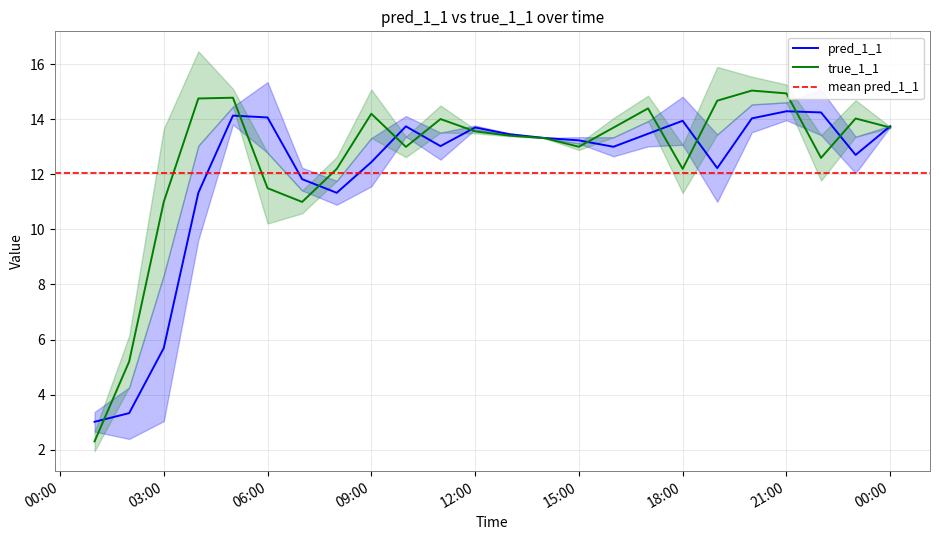

Reading left to right, what are all the values shown in this chart?

pred_1_1: 3.0	3.3	5.7	11.3	14.1	14.1	11.8	11.3	12.4	13.7	13.0	13.7	13.5	13.3	13.2	13.0	13.5	13.9	12.2	14.0	14.3	14.3	12.7	13.7
true_1_1: 2.3	5.2	11.0	14.8	14.8	11.5	11.0	12.2	14.2	13.0	14.0	13.6	13.4	13.3	13.0	13.7	14.4	12.2	14.7	15.0	14.9	12.6	14.0	13.7